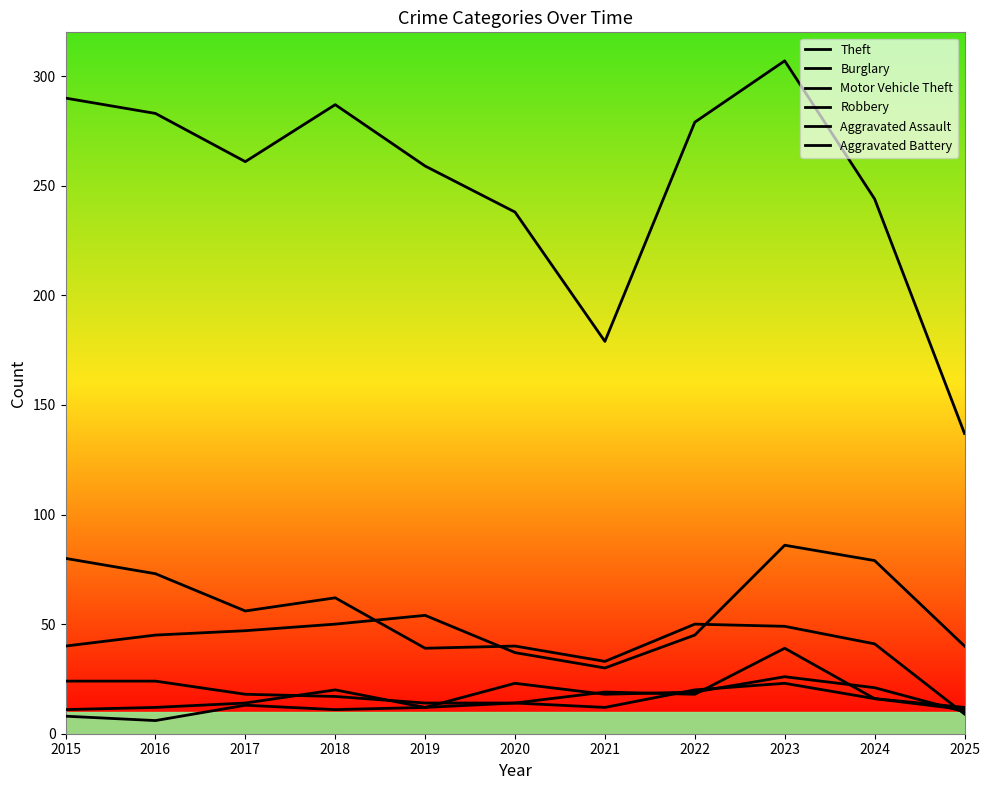

Does the chart display data point markers on the line(s)?

No